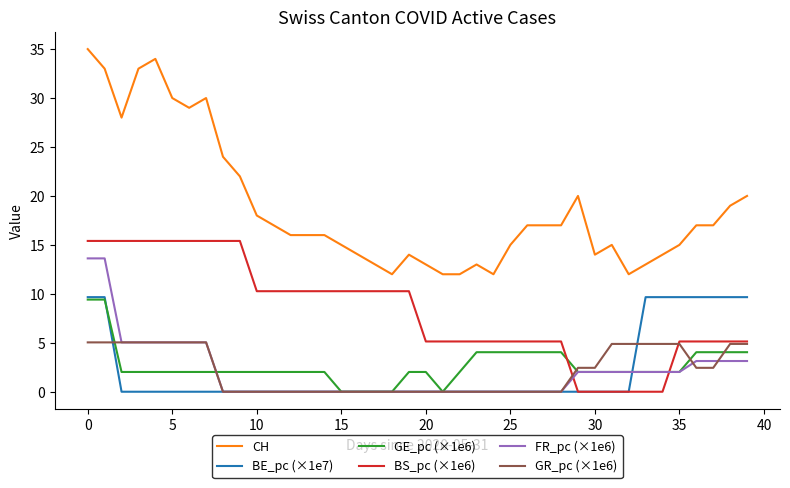

Which series has the widest spread of values?

CH